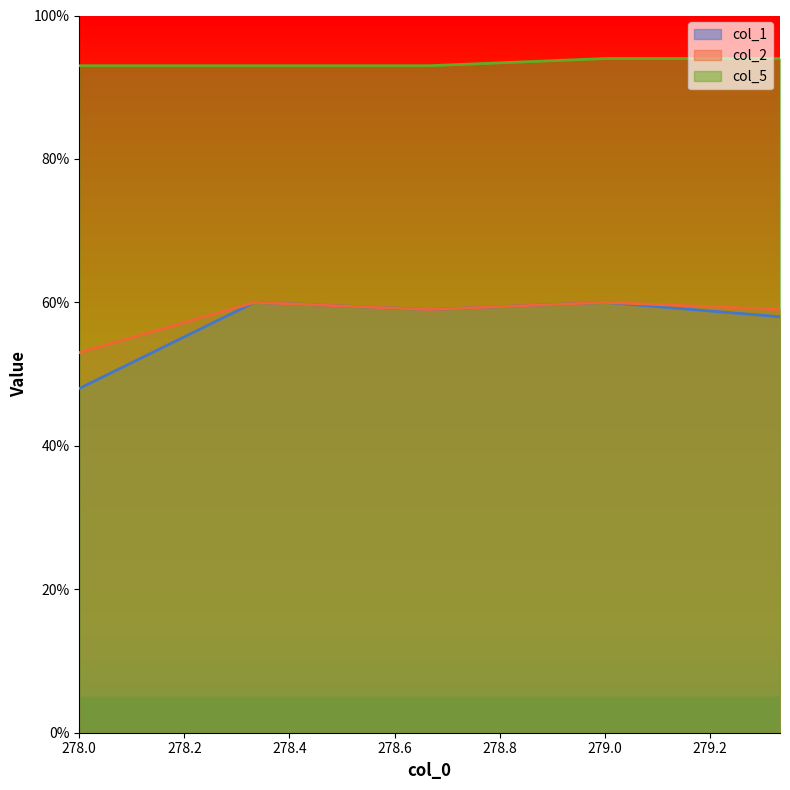

What position from the left is 279.0?

4